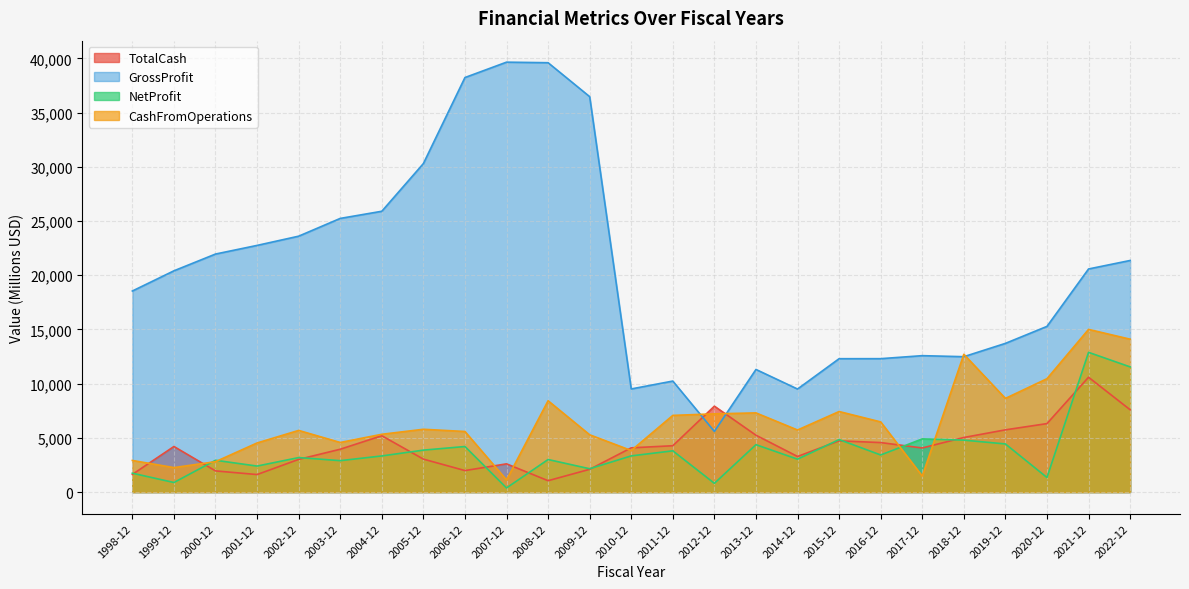

What is the difference between the highest and lowest values at 2019-12?

9277